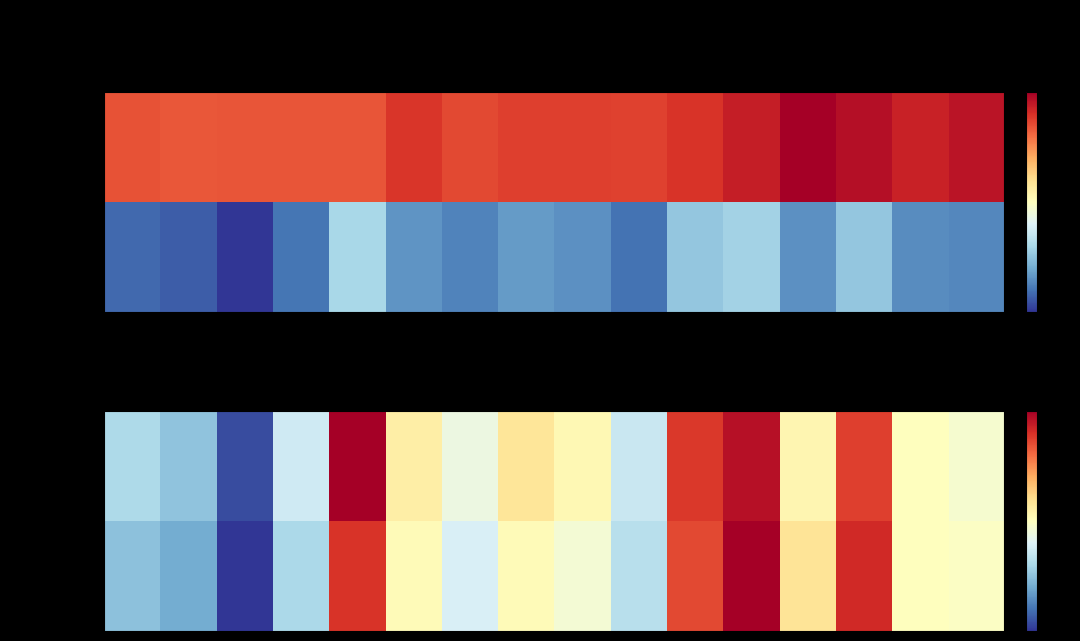

Is it true that volume equals 45.0 at 11-10?

True